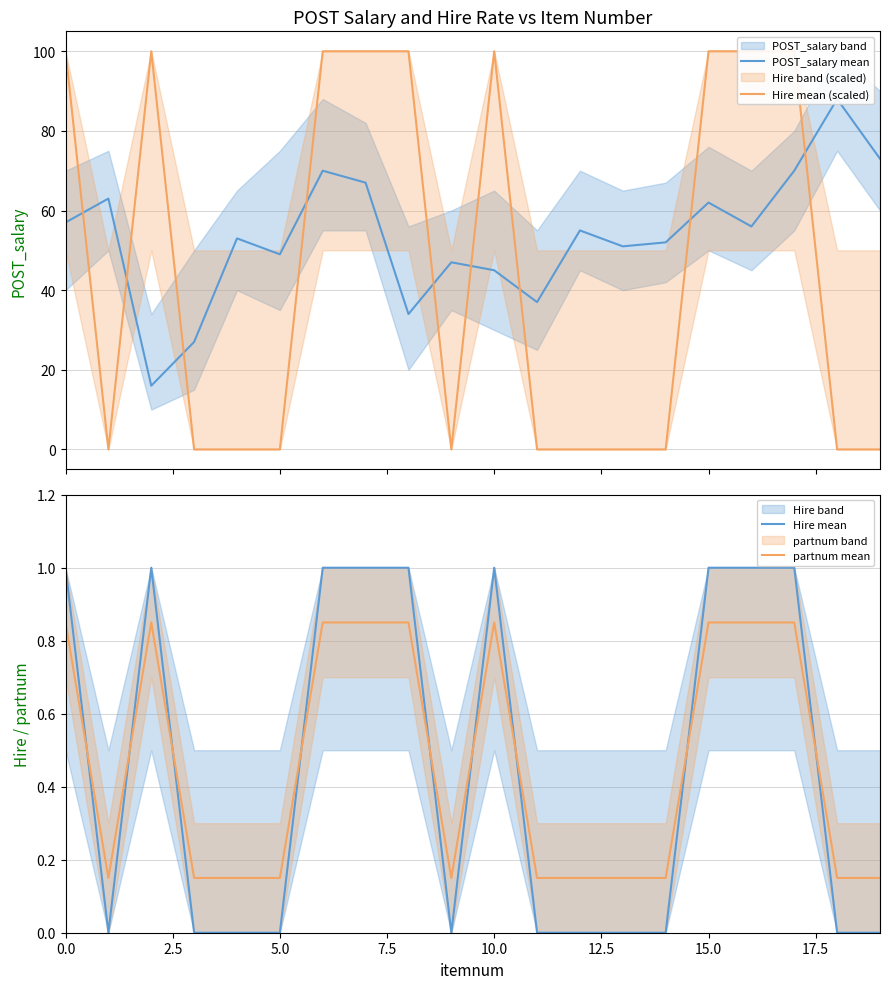

Reading left to right, what are all the values shown in this chart?

POST_salary mean: 57.0	63.0	16.0	27.0	53.0	49.0	70.0	67.0	34.0	47.0	45.0	37.0	55.0	51.0	52.0	62.0	56.0	70.0	88.0	73.0
Hire mean (scaled): 100.0	0.0	100.0	0.0	0.0	0.0	100.0	100.0	100.0	0.0	100.0	0.0	0.0	0.0	0.0	100.0	100.0	100.0	0.0	0.0
Hire mean: 1.0	0.0	1.0	0.0	0.0	0.0	1.0	1.0	1.0	0.0	1.0	0.0	0.0	0.0	0.0	1.0	1.0	1.0	0.0	0.0
partnum mean: 0.8	0.1	0.8	0.1	0.1	0.1	0.8	0.8	0.8	0.1	0.8	0.1	0.1	0.1	0.1	0.8	0.8	0.8	0.1	0.1